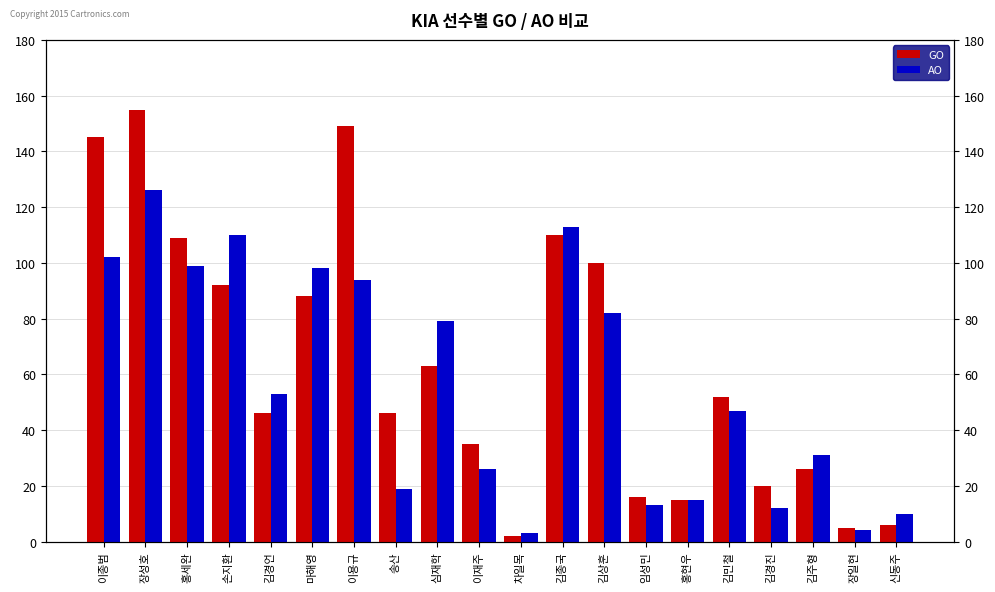

Reading left to right, what are all the values shown in this chart?

GO: 145	155	109	92	46	88	149	46	63	35	2	110	100	16	15	52	20	26	5	6
AO: 102	126	99	110	53	98	94	19	79	26	3	113	82	13	15	47	12	31	4	10